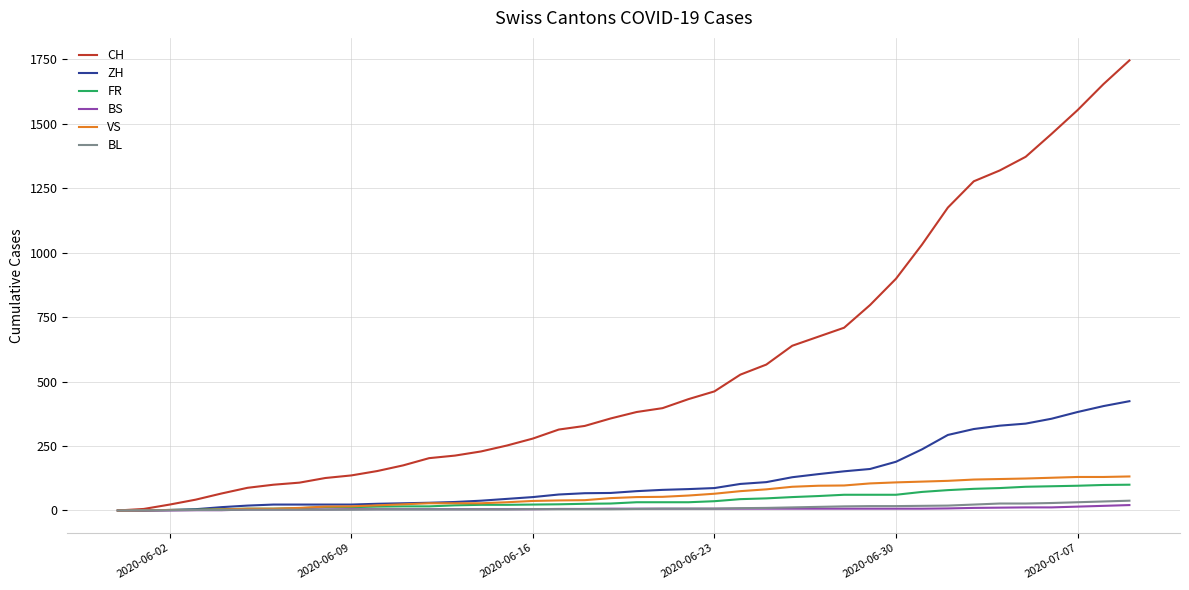

Which series has the largest total across all categories?

CH